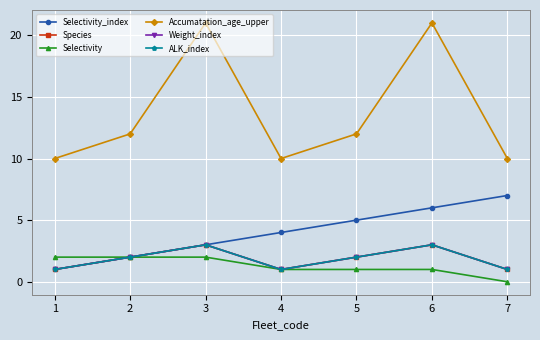

Is this an area chart (filled region under the line)?

No